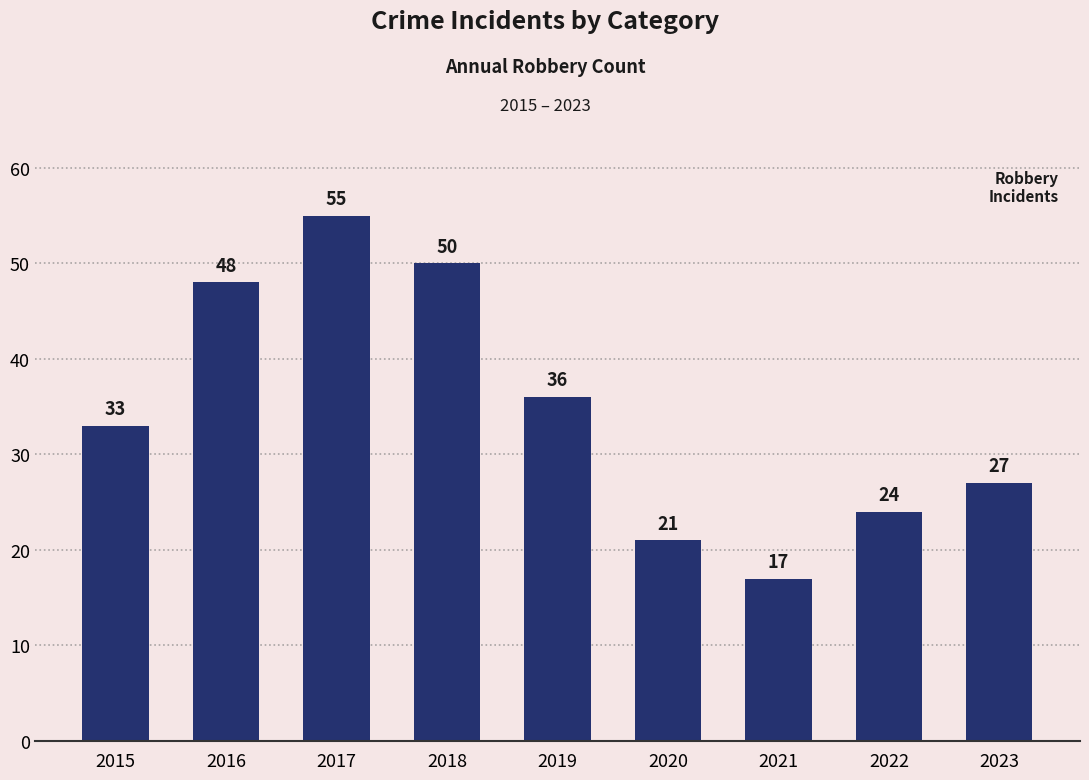

What is the greatest value displayed?

55